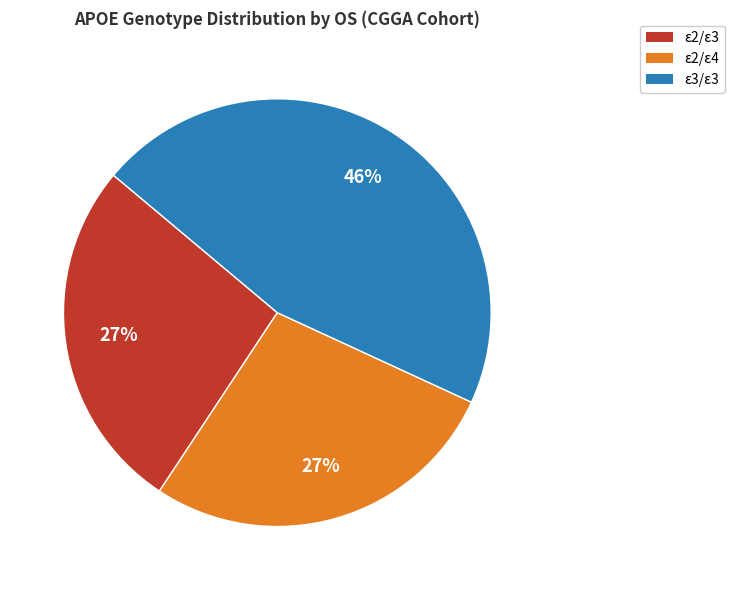

To the nearest percent, what is the average slice percentage?

33%